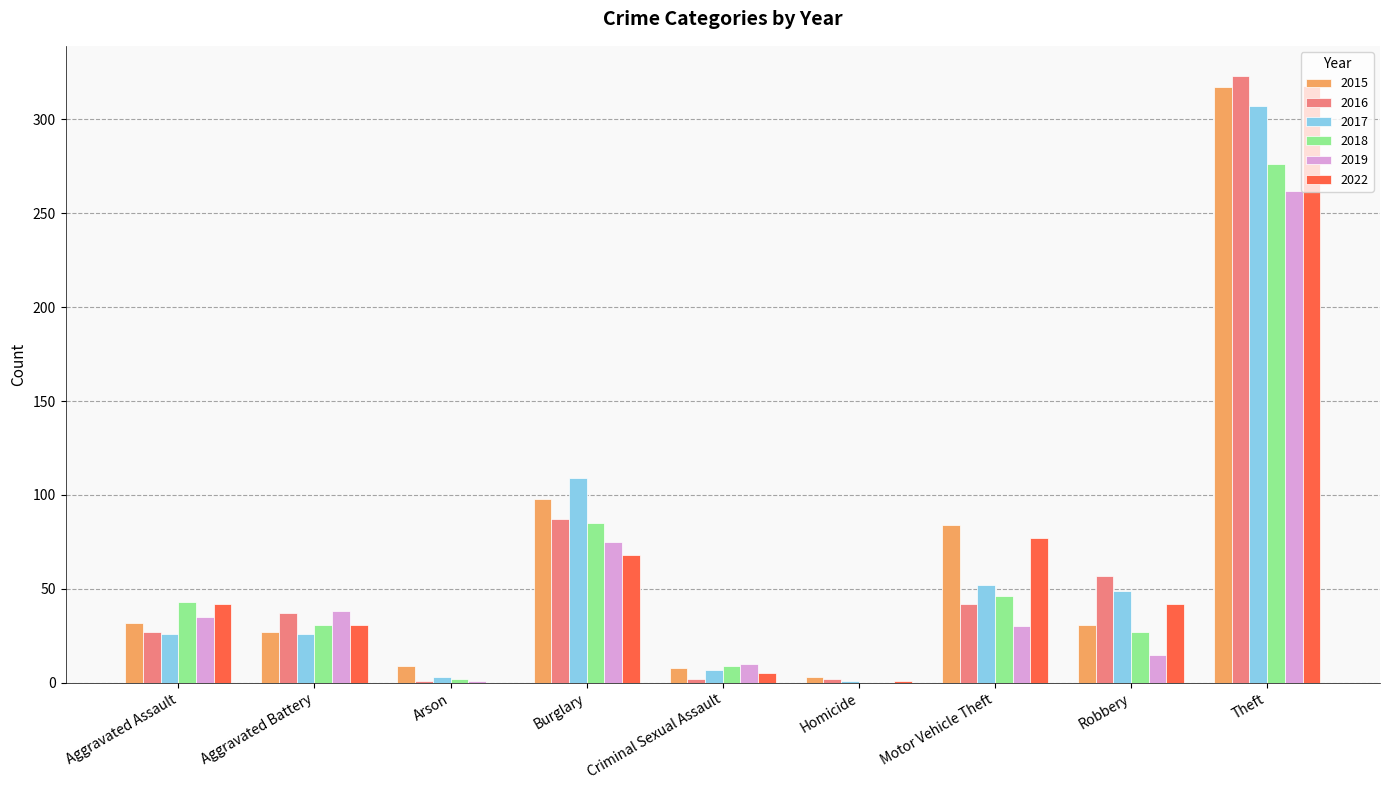

Is it true that 2015 equals 423 at Theft?

False